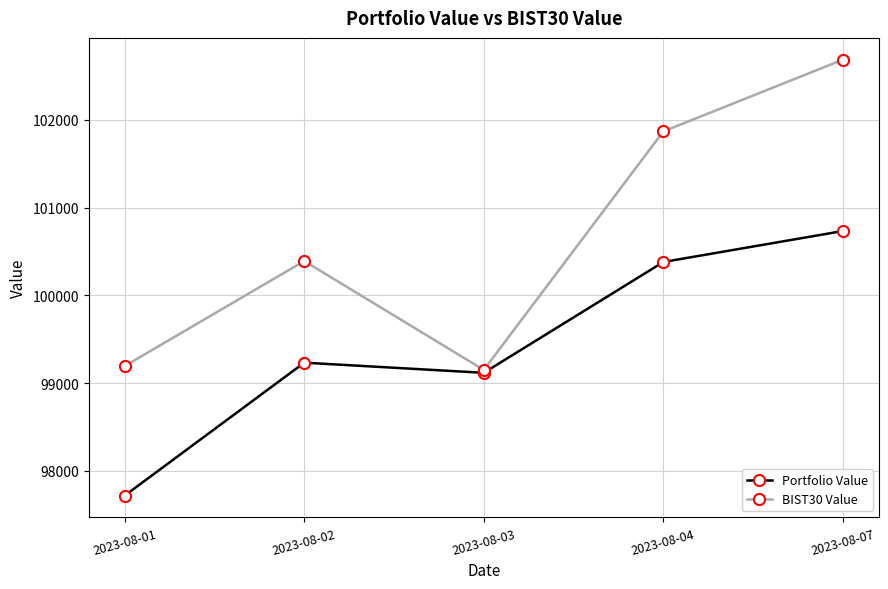

Count the number of categories in the chart.

5